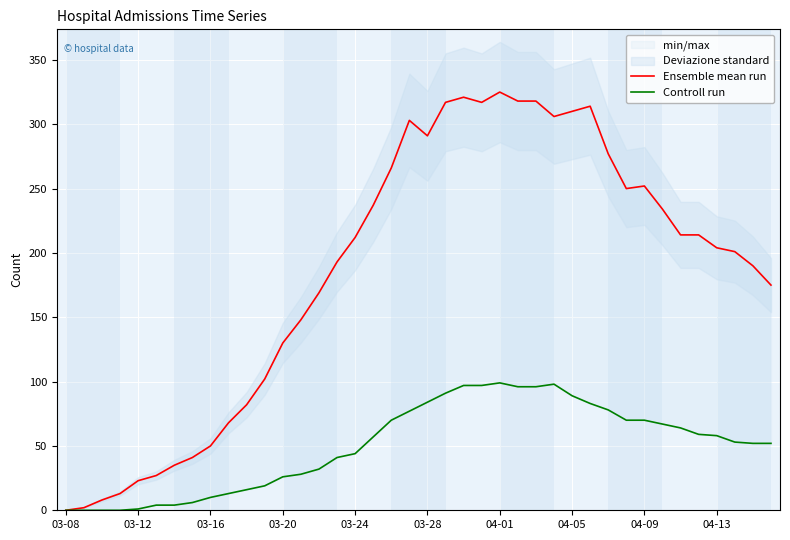

What is the difference between the Controll run values at 25 and 18?

26